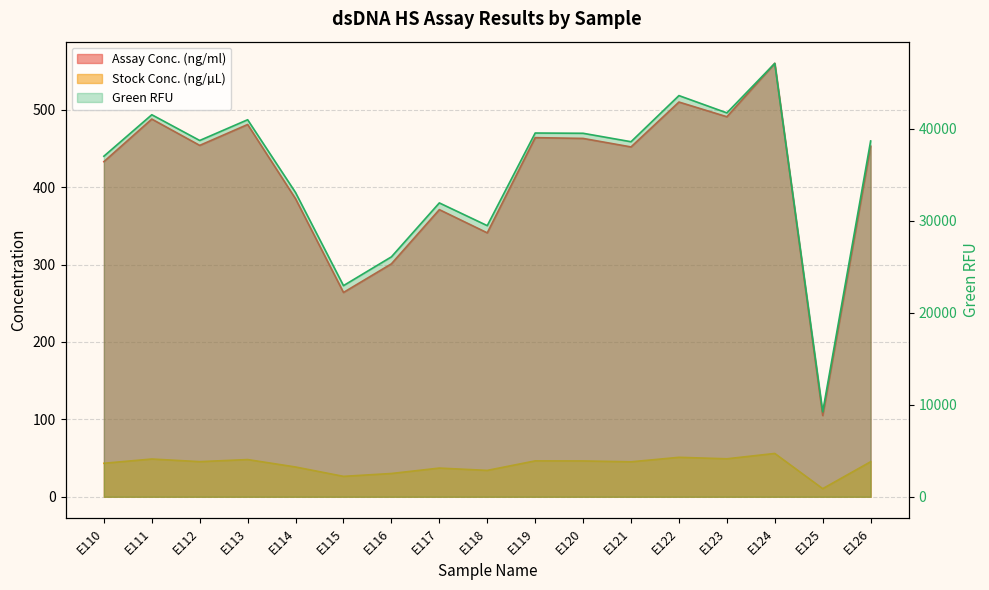

Where is Stock Conc. (ng/µL) nearest to the value 332?

E118